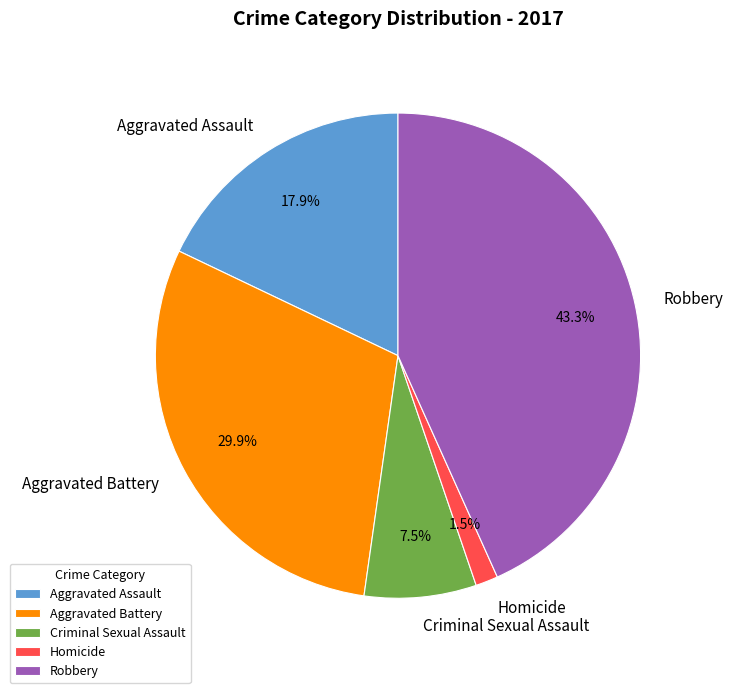

How many segments does this pie chart have?

5